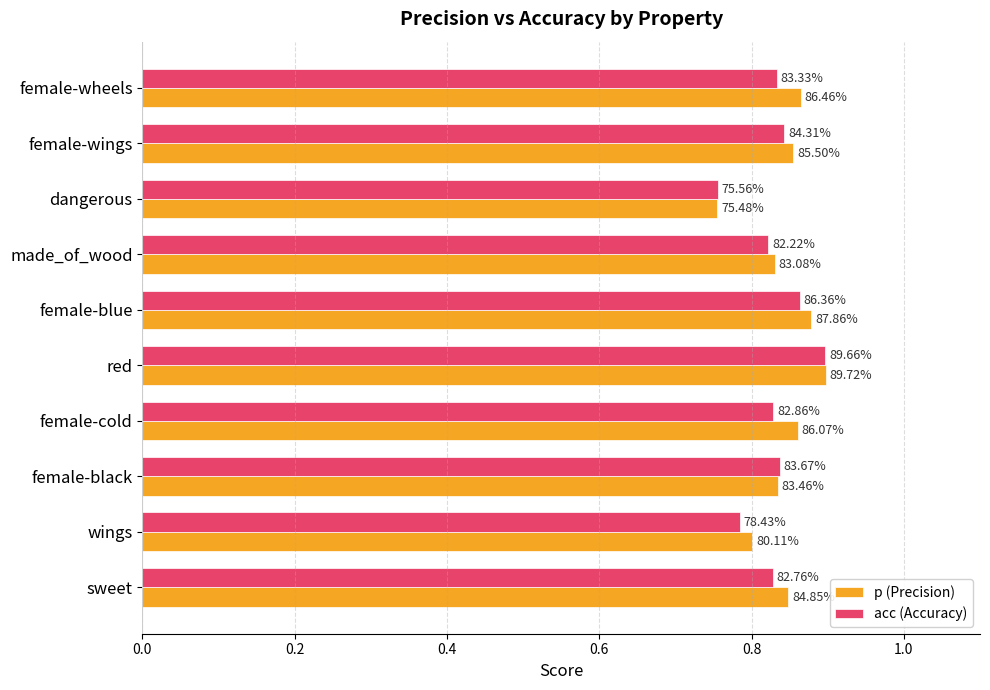

What are all the series names shown in the legend?

p (Precision), acc (Accuracy)